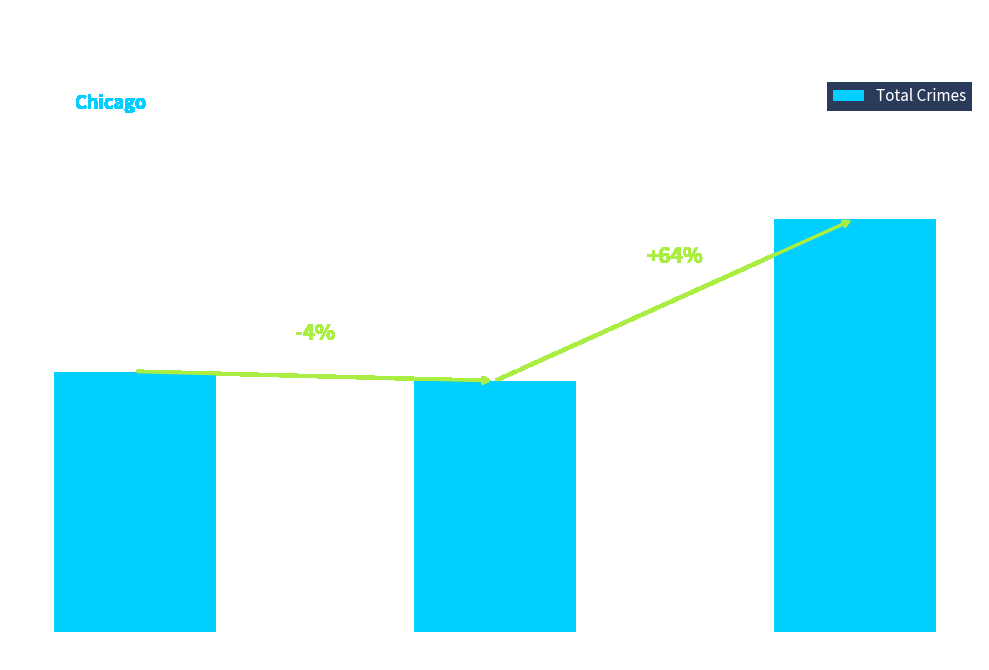

Is it true that the value at 2023 is 2260?

True